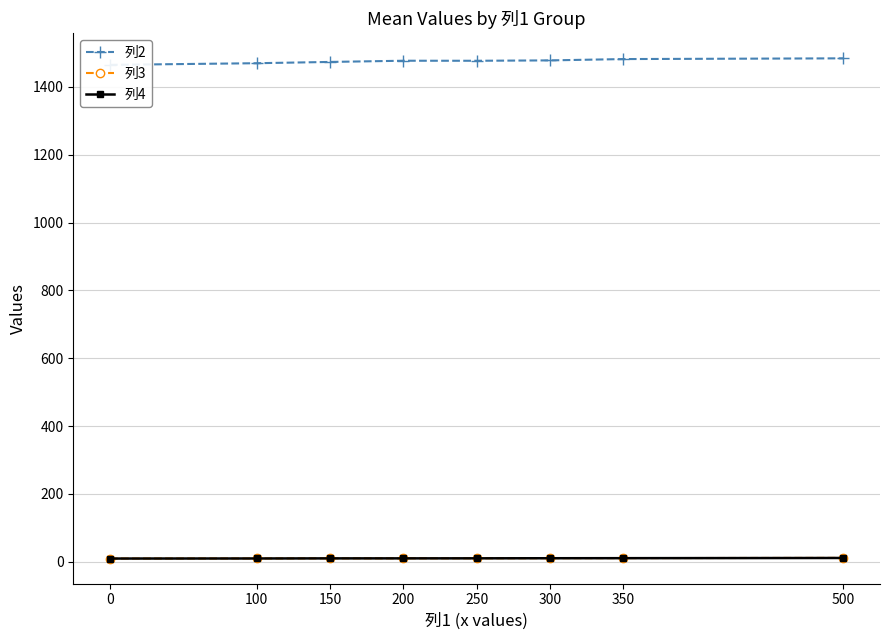

Does the chart have visible grid lines?

Yes